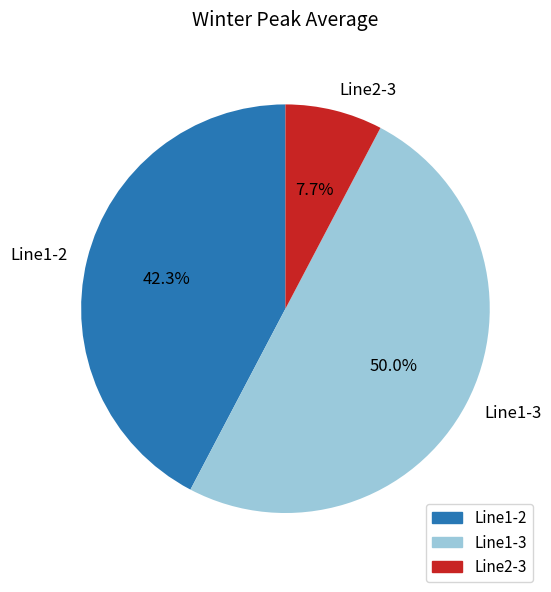

Rank the categories by value from lowest to highest.

Line2-3, Line1-2, Line1-3